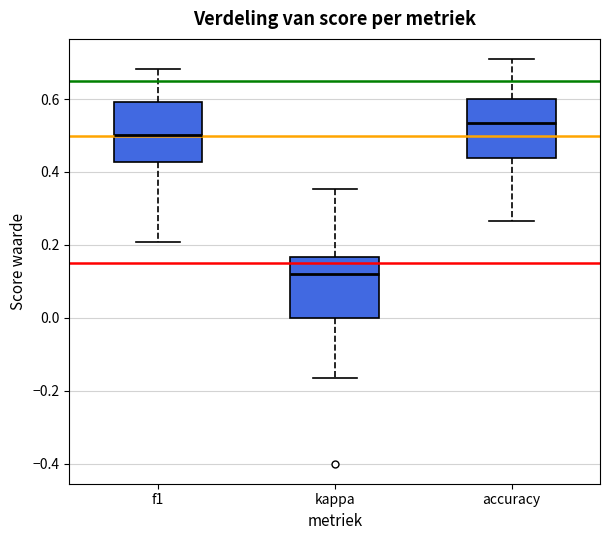

Where is the upper edge of the box for kappa on the y-axis? The values are not printed on the chart, so give them approximately, as read against the axis.

0.16